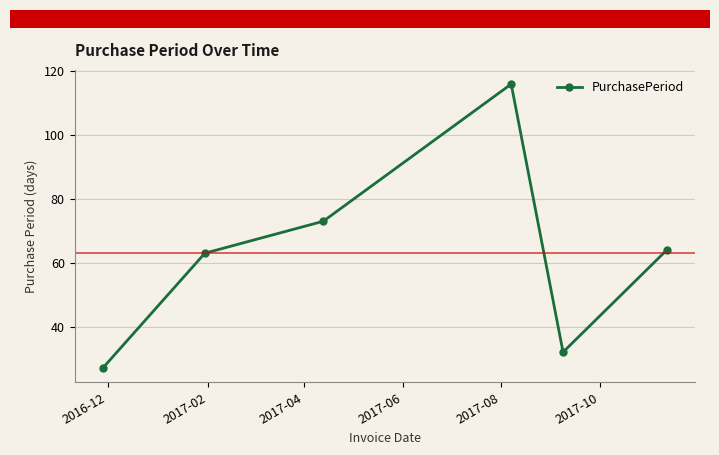

Reading left to right, what are all the values shown in this chart?

27	63	73	116	32	64